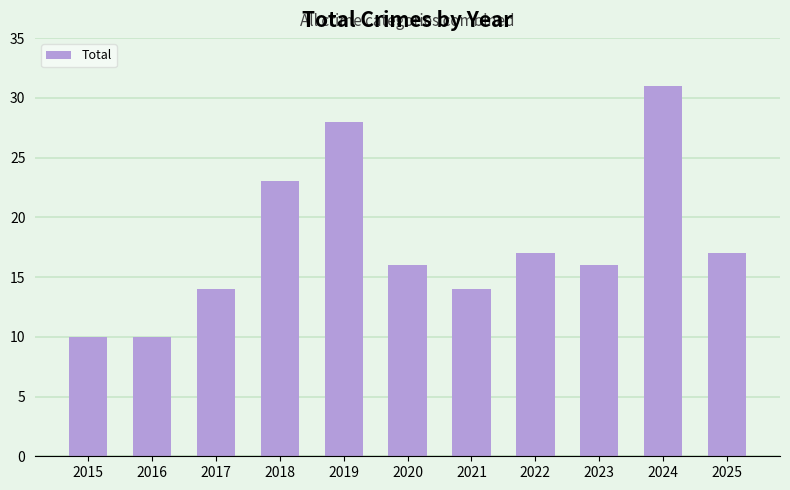

What is the difference between the maximum and minimum values?

21